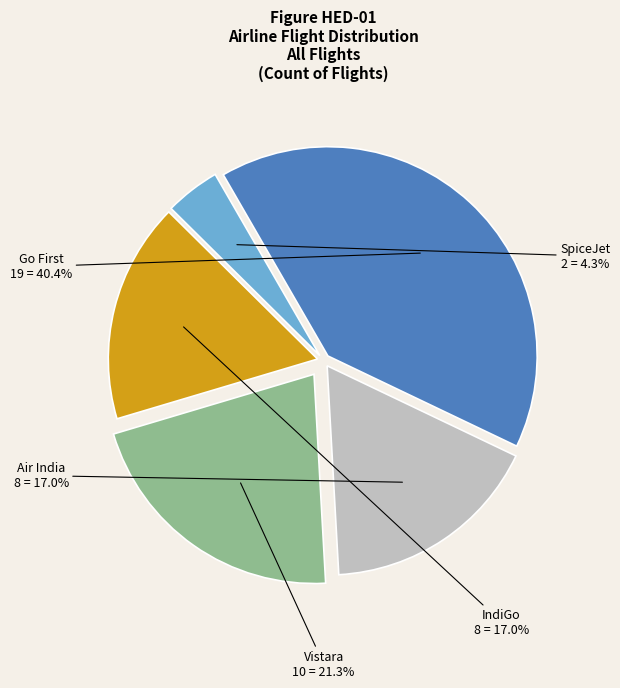

Which category has the biggest portion of the pie?

Go First